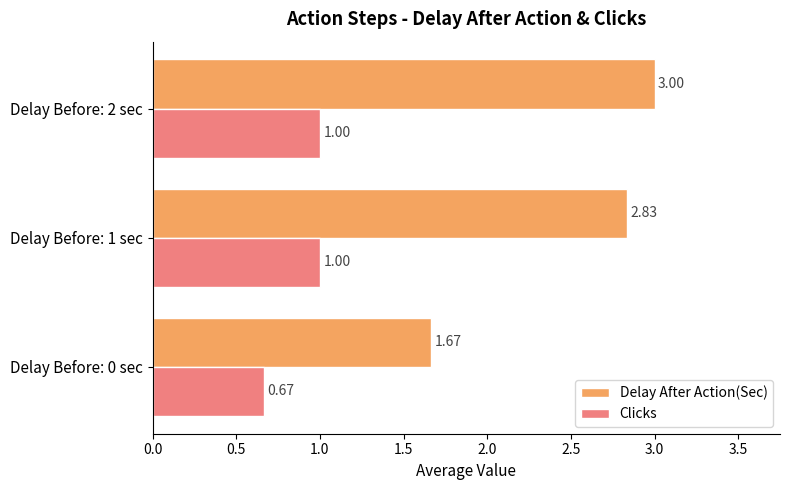

List the series in order of their peak value, highest first.

Delay After Action(Sec), Clicks